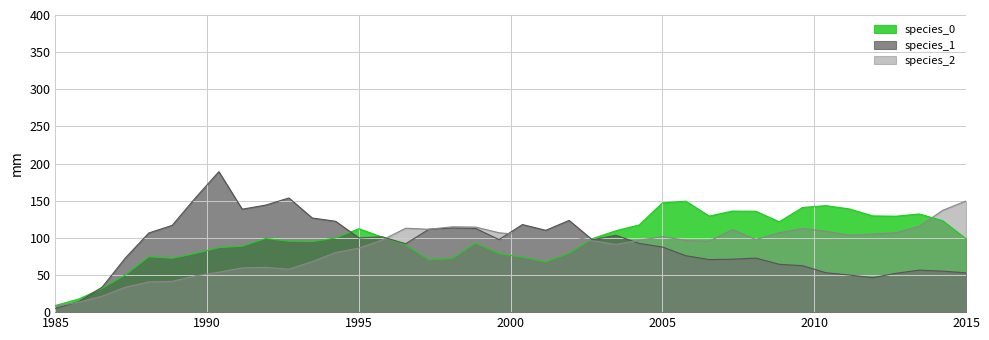

The species_1 series shows 99.9 at 1995. True or false?

True